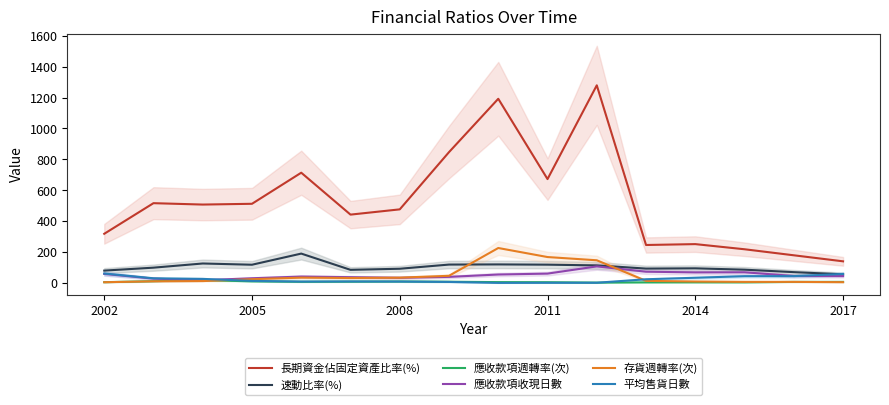

True or false: 應收款項週轉率(次) and 長期資金佔固定資產比率(%) intersect in this chart.

False